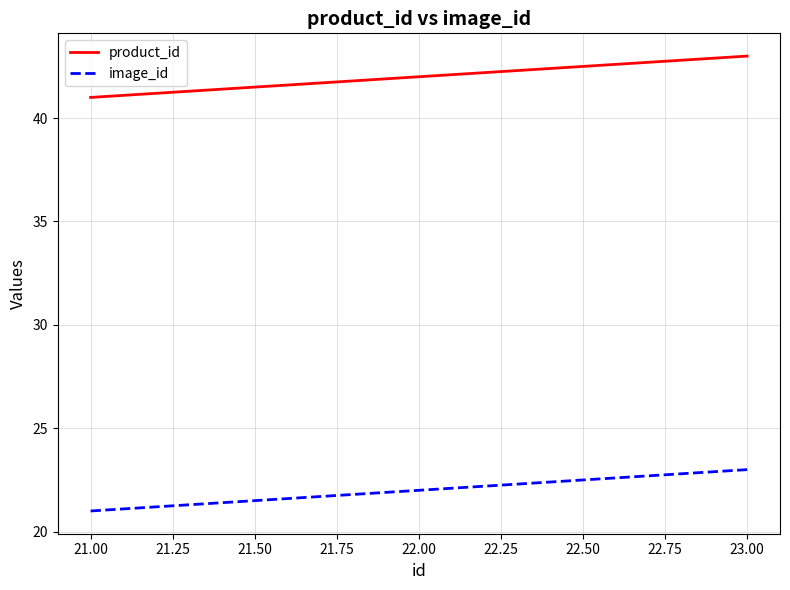

At which category is the sum across all series the highest?

23.00